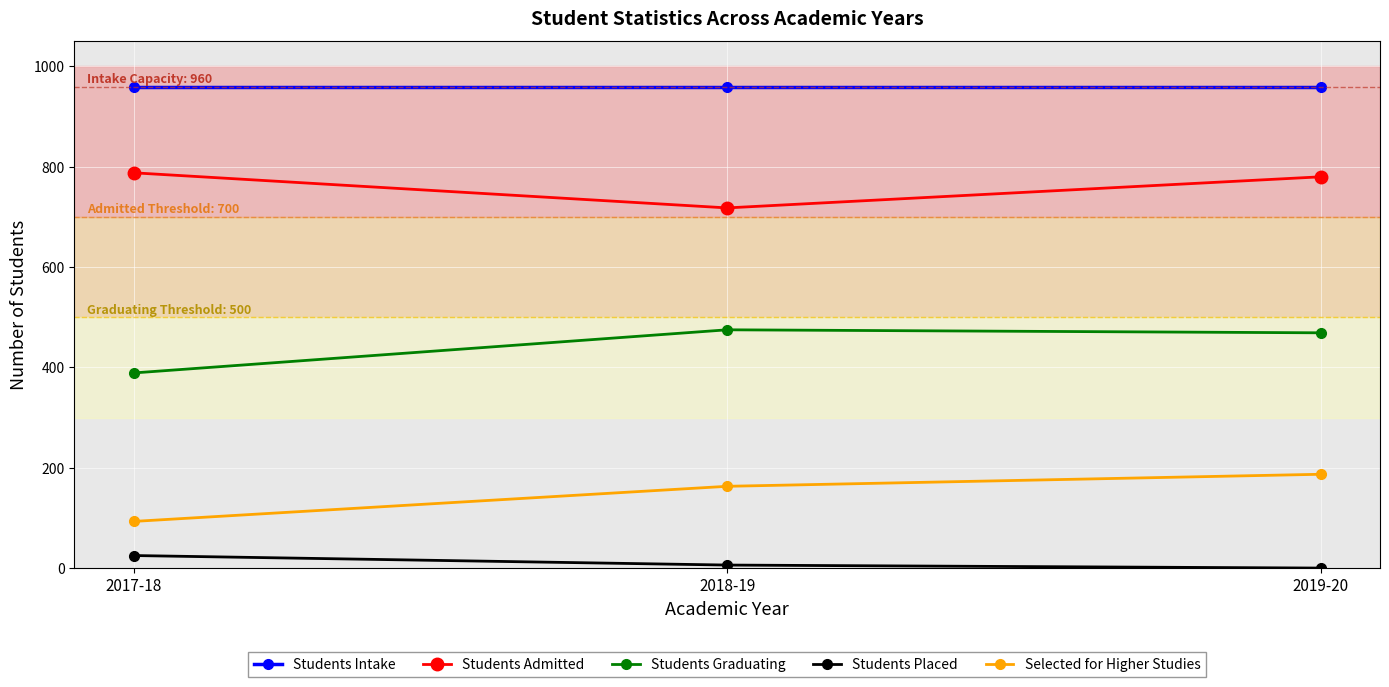

Read the Selected for Higher Studies value at 2018-19, to the nearest 10.

160